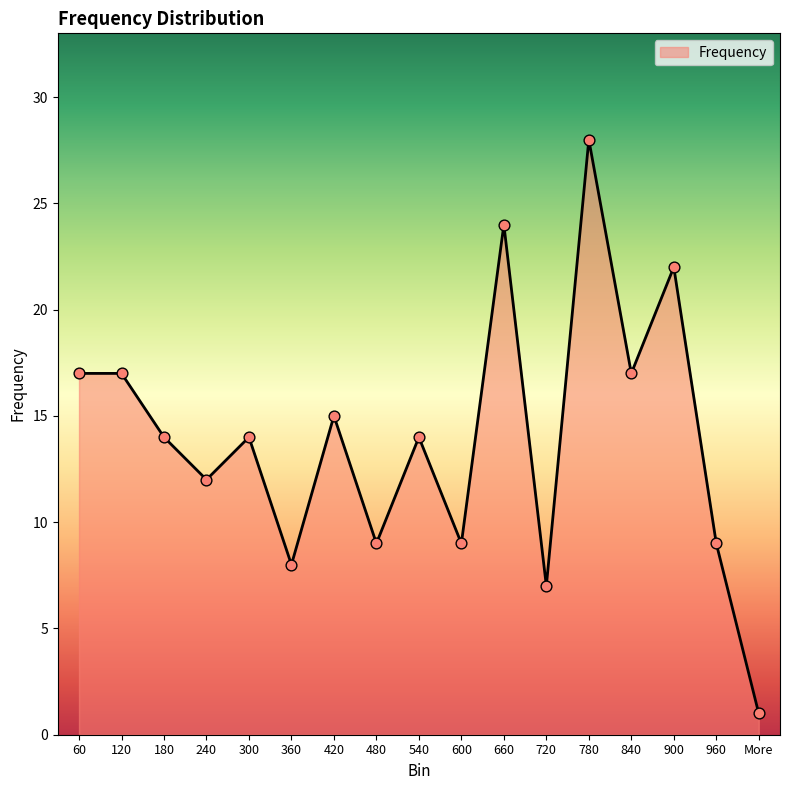

Which has a higher value, More or 540?

540